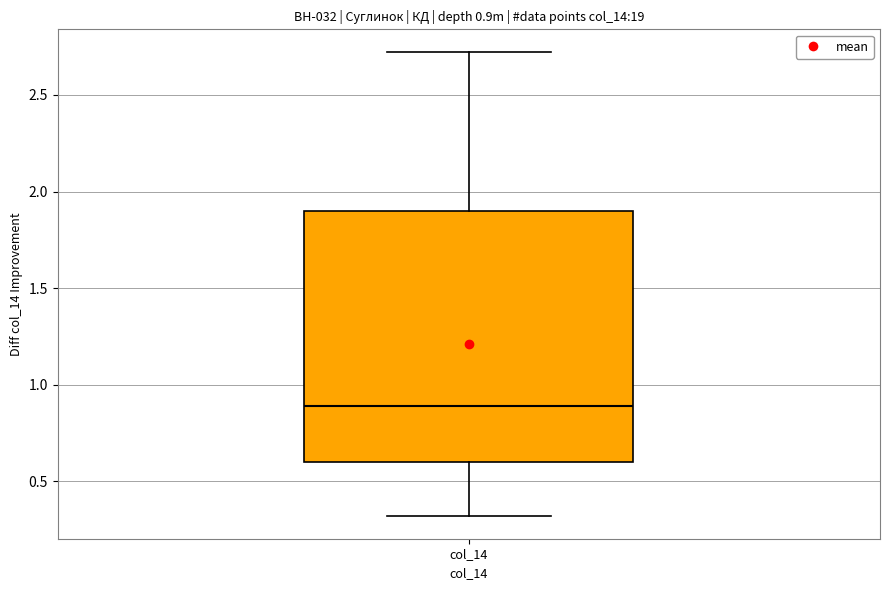

Read this box plot against the y-axis: the position of the median line, the range covered by the box, and the ends of both whiskers. The values are not printed on the chart, so give them approximately, as read against the axis.

median 0.9, box 0.6 to 1.9, whiskers 0.3 to 2.7